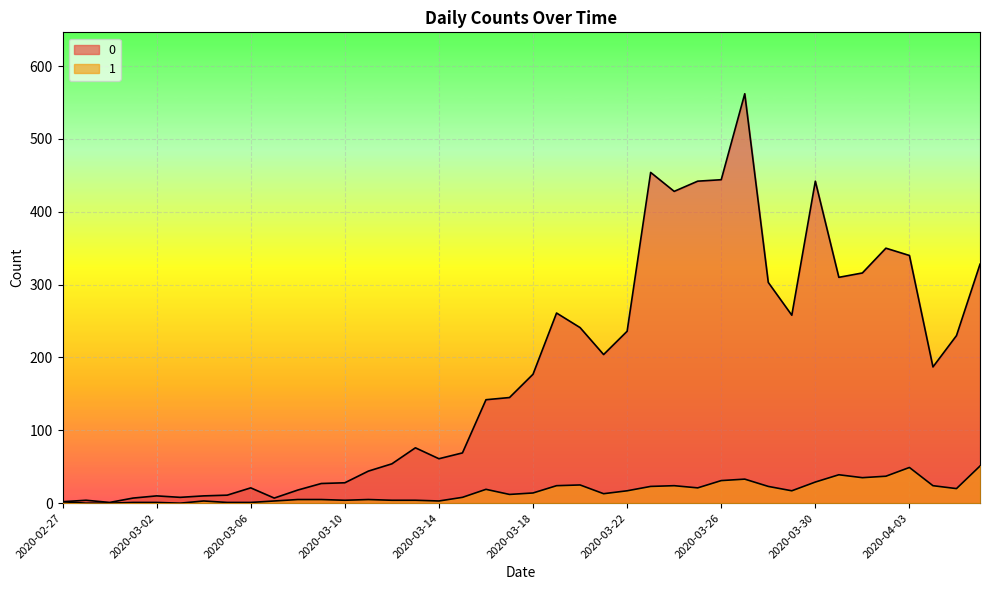

What is the value of the 1 point at the 10th from the left?

3